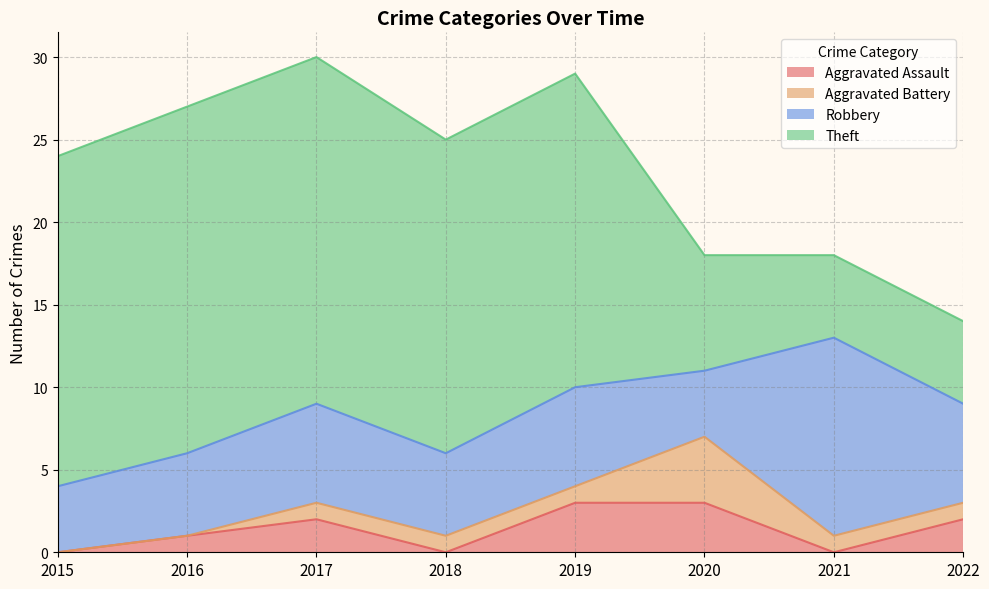

Where is the first local maximum for Robbery?

2017